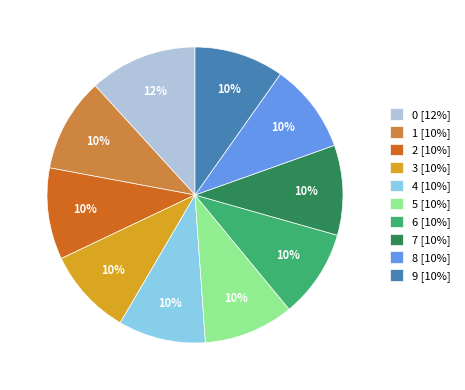

Combined, do 5 and 6 account for over 50%?

No